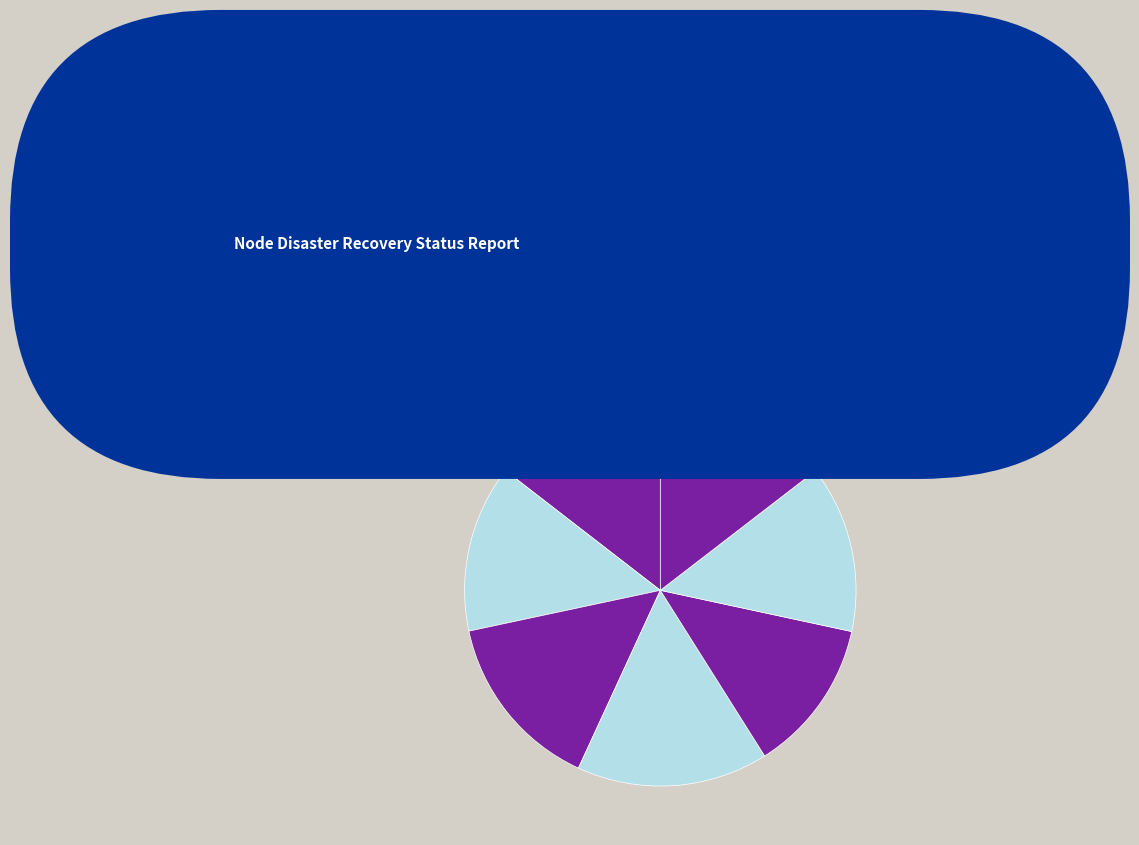

How many slices are in this pie chart?

7